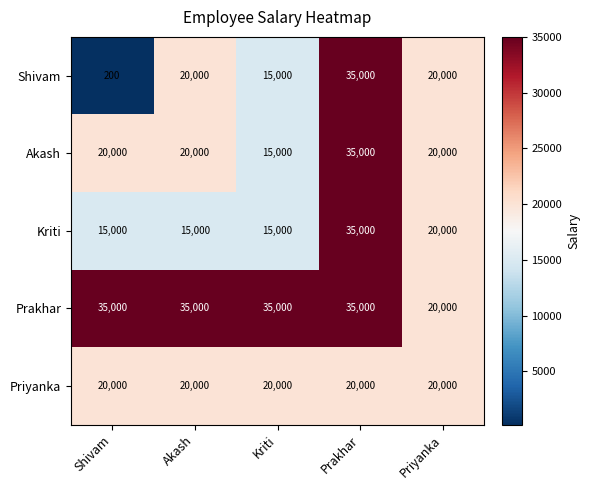

How many categories are shown in the chart?

5